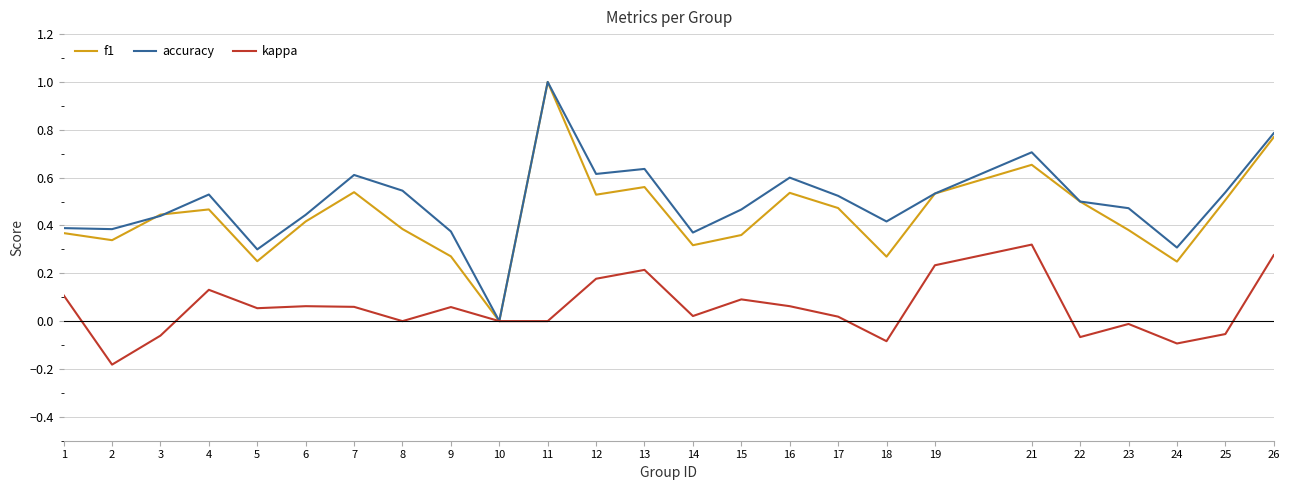

Which category has the highest value in the kappa series?

21